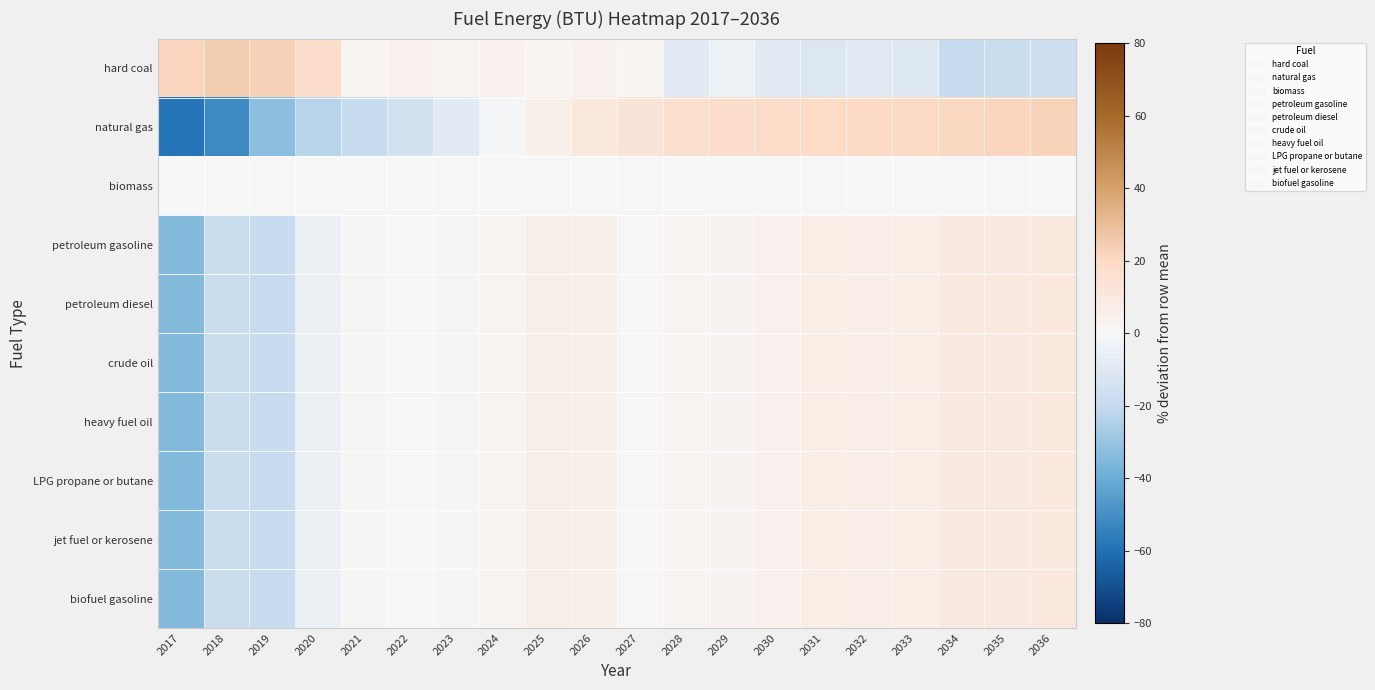

Rank the series at 2031 from lowest to highest value.

hard coal, biomass, petroleum gasoline, petroleum diesel, crude oil, LPG propane or butane, heavy fuel oil, jet fuel or kerosene, biofuel gasoline, natural gas